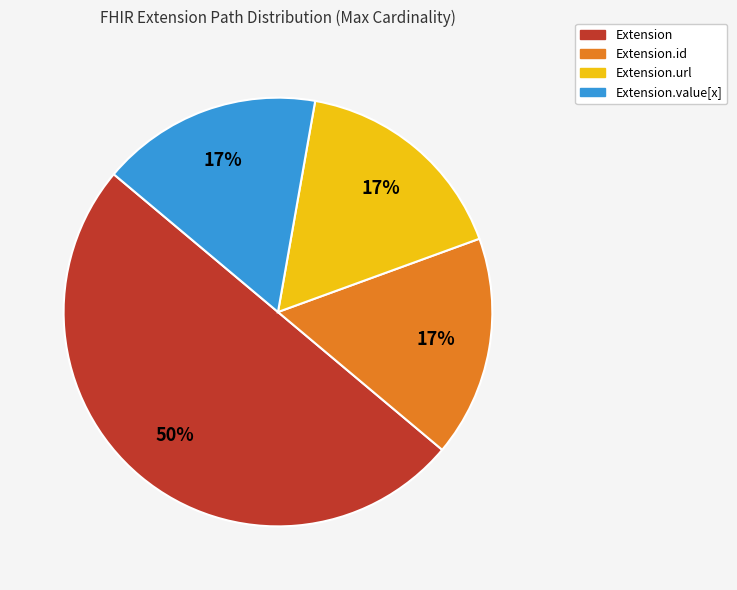

The Extension.url slice represents 90% of the pie. True or false?

False